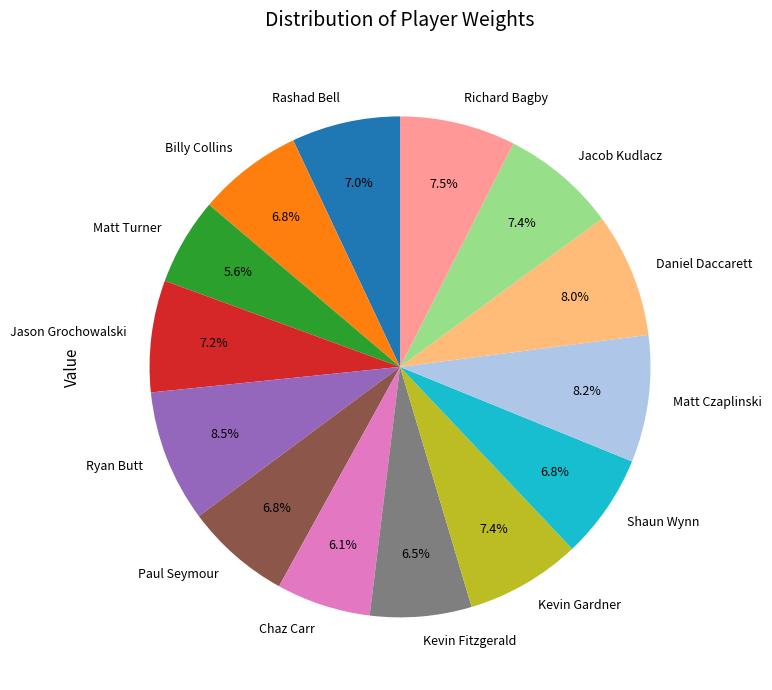

Count the number of slices in the pie.

14